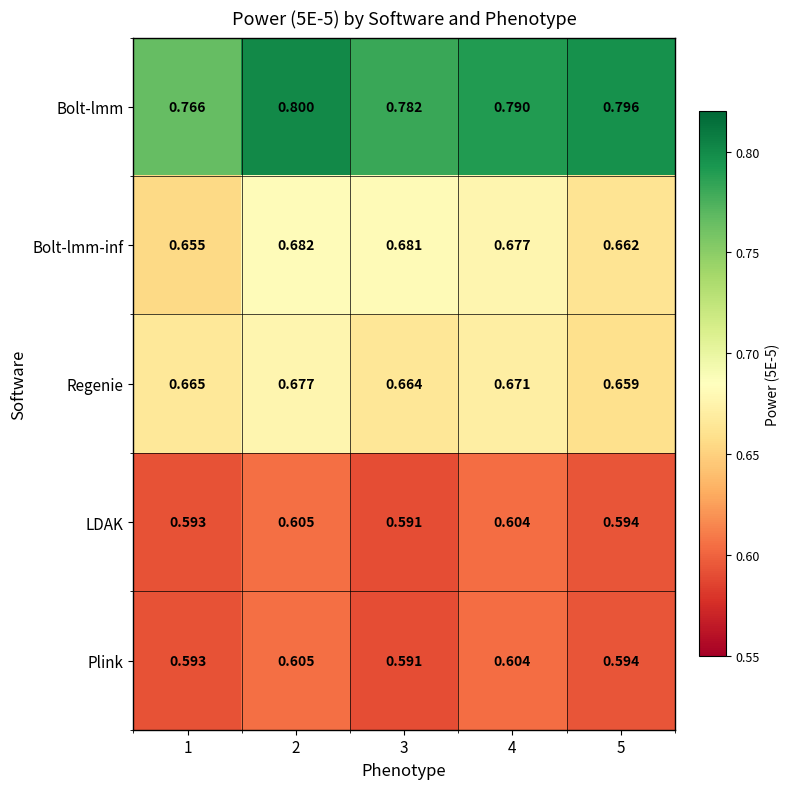

Which series has the largest total across all categories?

Bolt-lmm